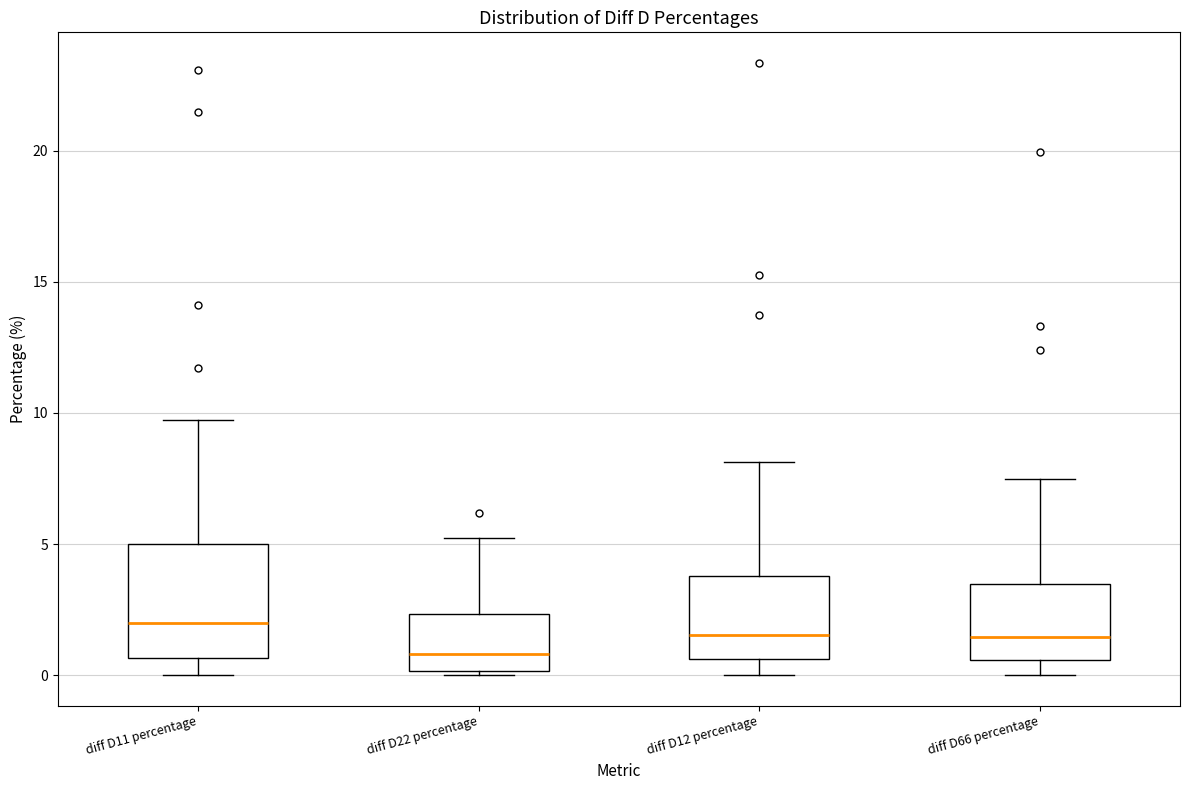

Where is the upper edge of the box for diff D22 percentage on the y-axis? The values are not printed on the chart, so give them approximately, as read against the axis.

2.5